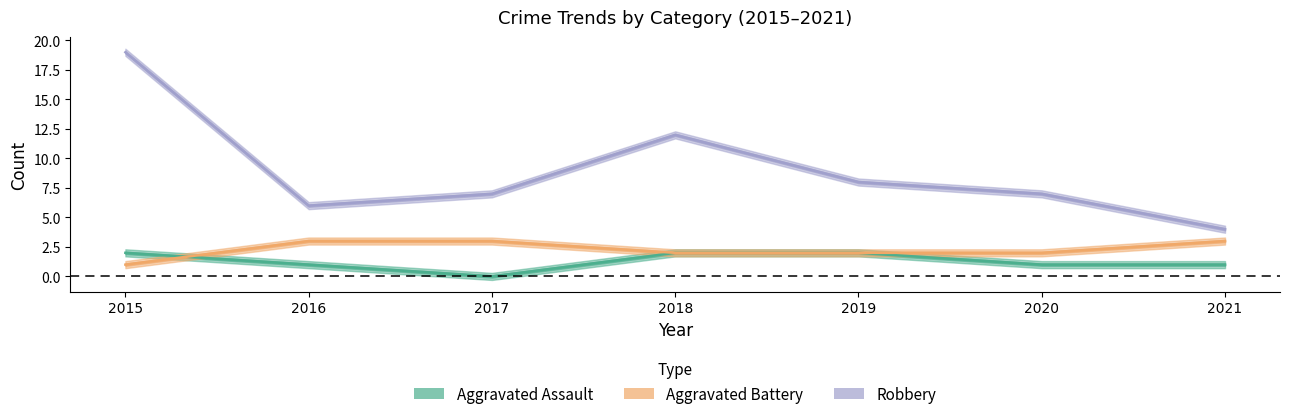

List the series in order of their peak value, lowest first.

Aggravated Assault, Aggravated Battery, Robbery